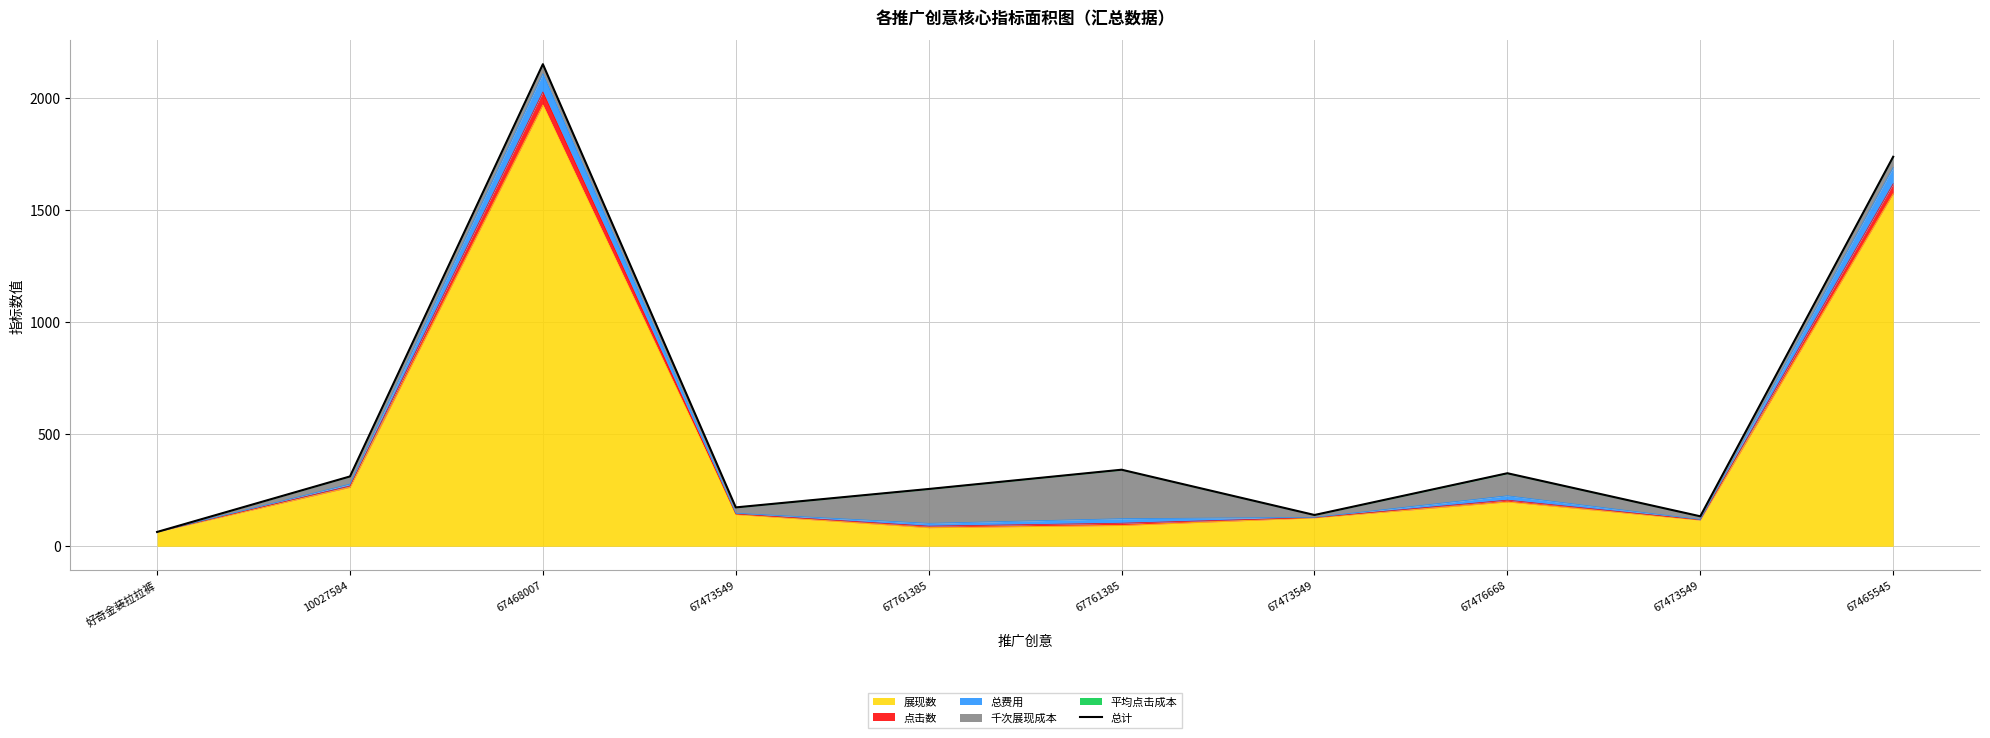

How many data points are above 311?

5